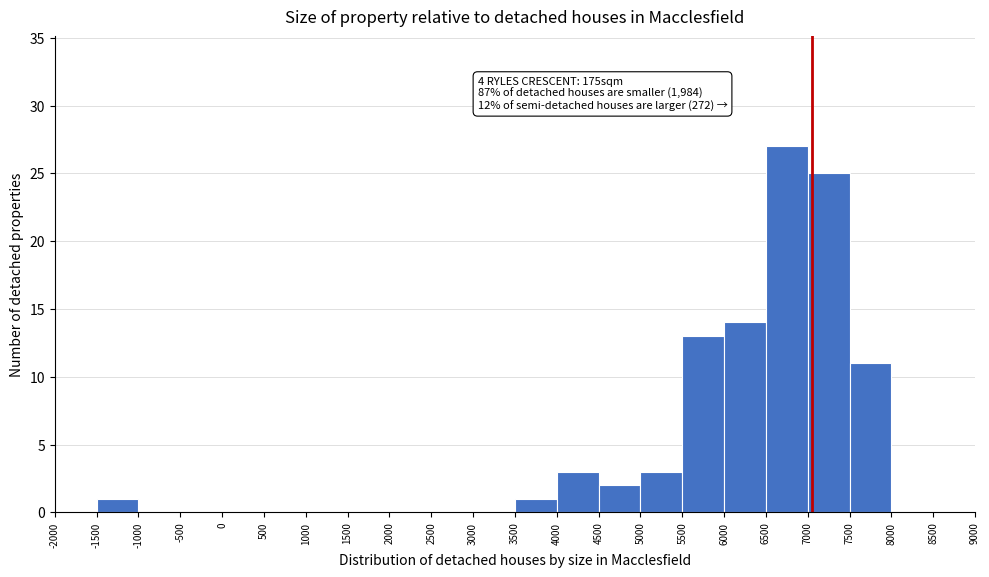

Which range on the x-axis has the tallest bar?

6500 to 7000